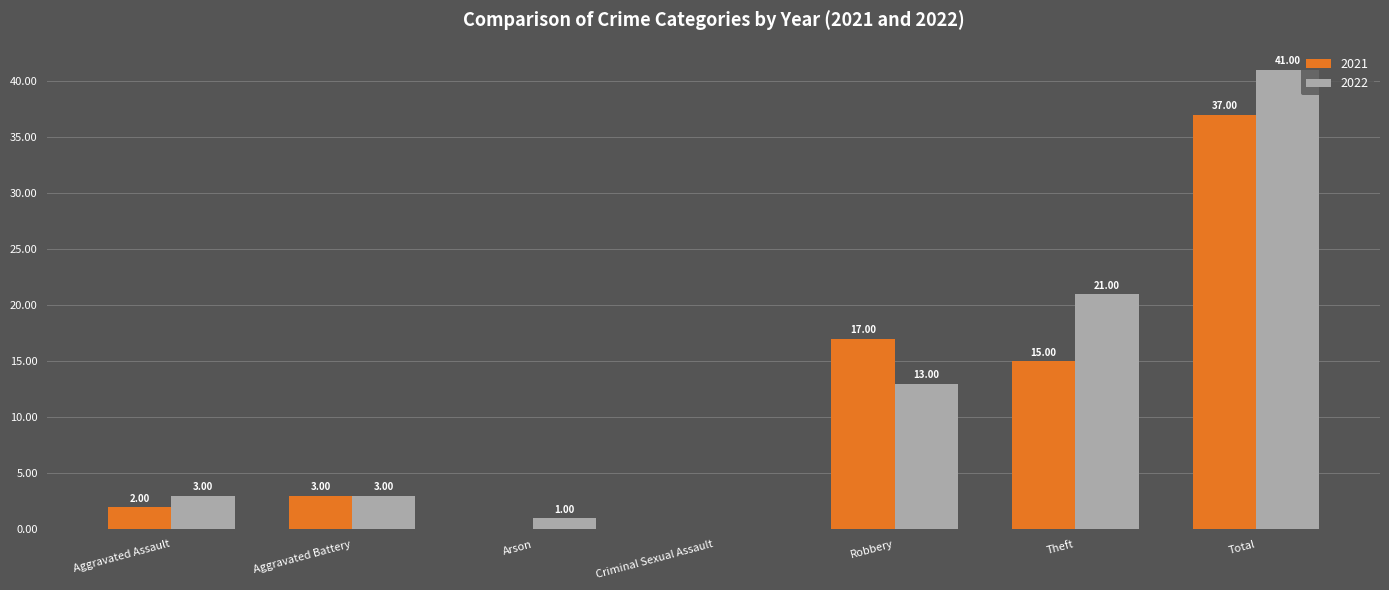

What is the sum of all 2021 values?

74